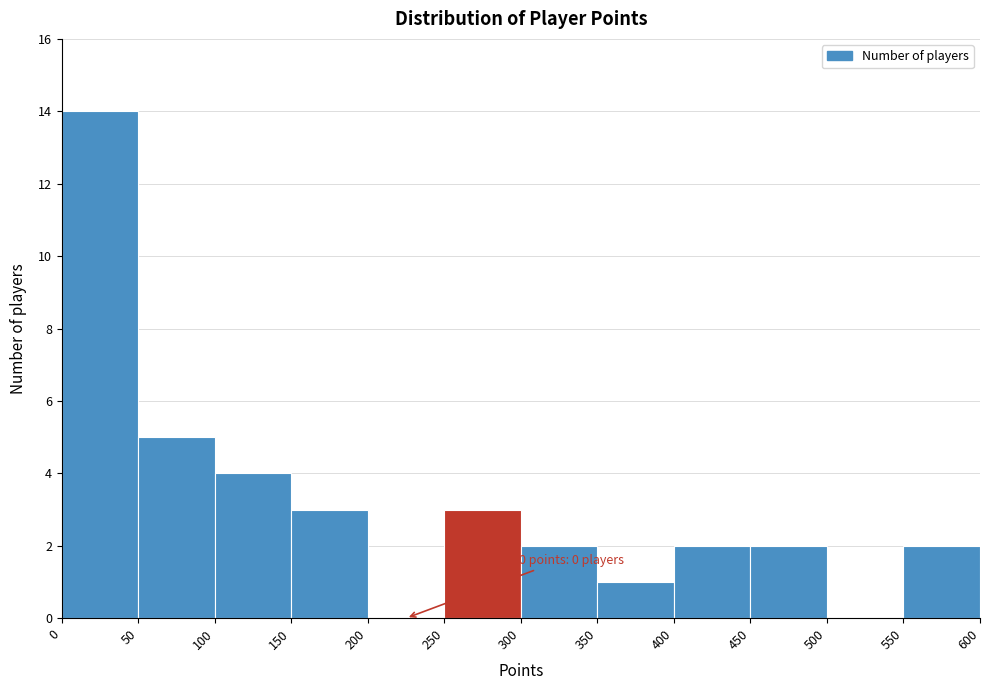

Which range on the x-axis has the tallest bar?

0 to 50